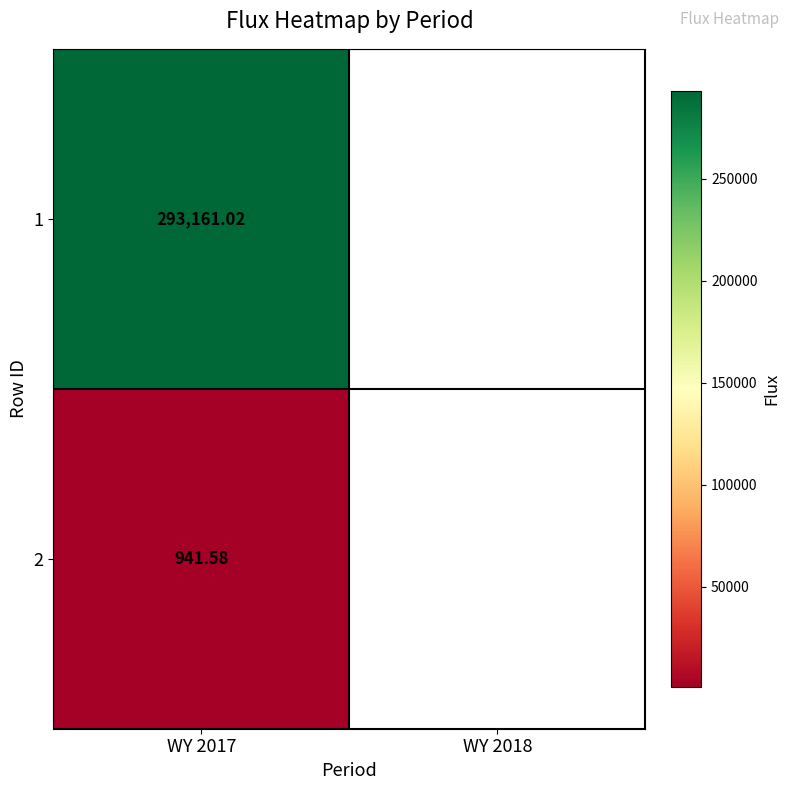

Reading left to right, what are all the values shown in this chart?

293161.0	941.6